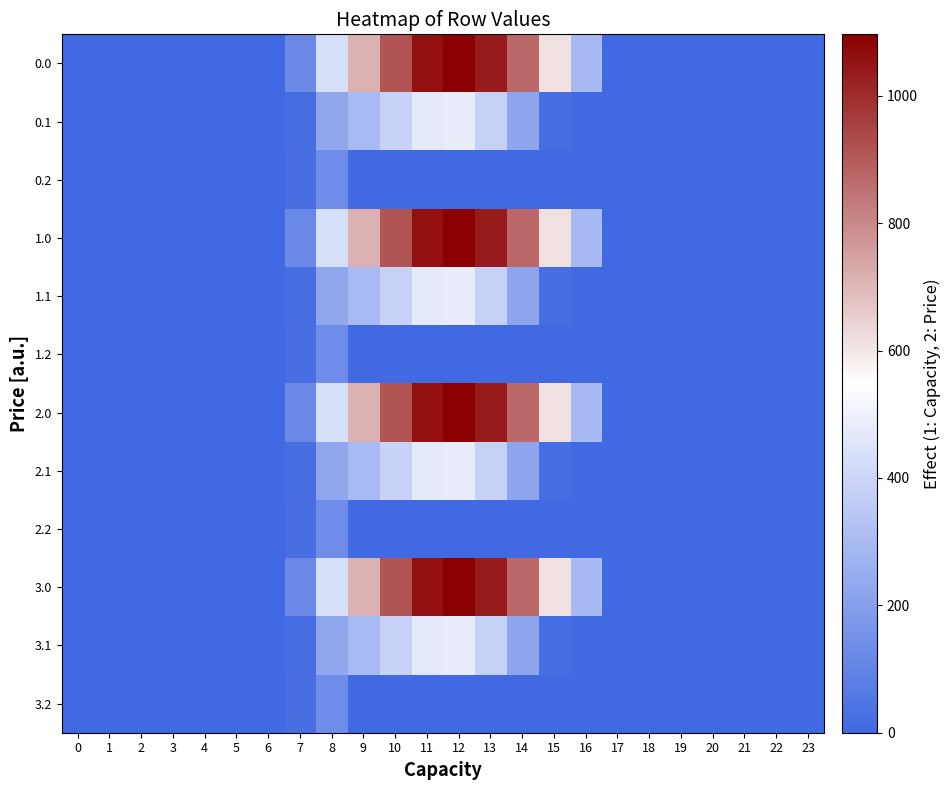

Between 7 and 12, which is larger?

12